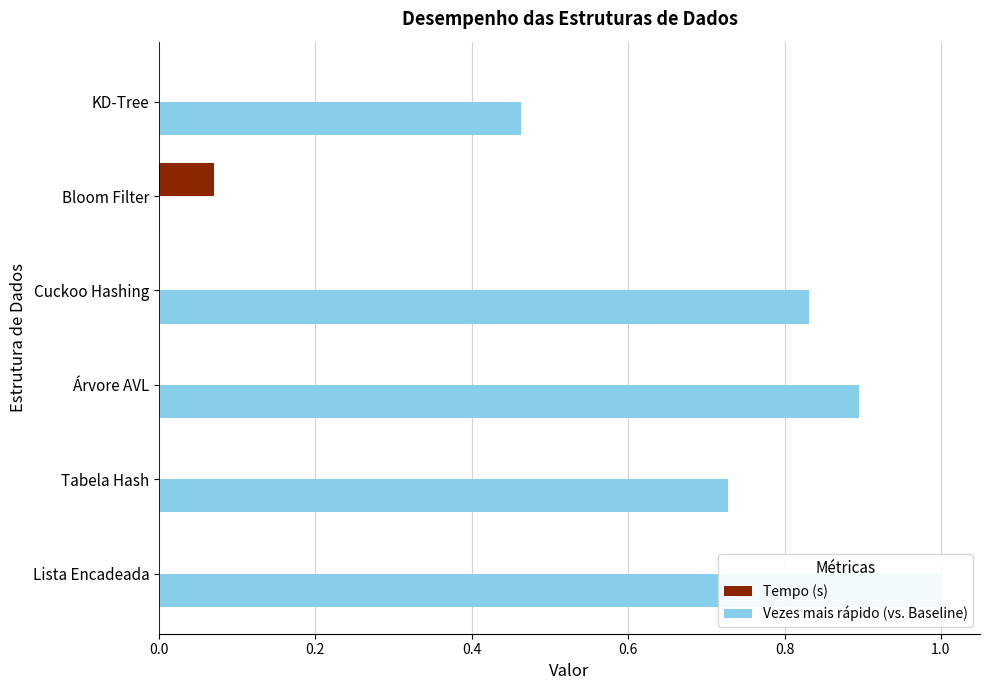

How many bars are there in each group?

2